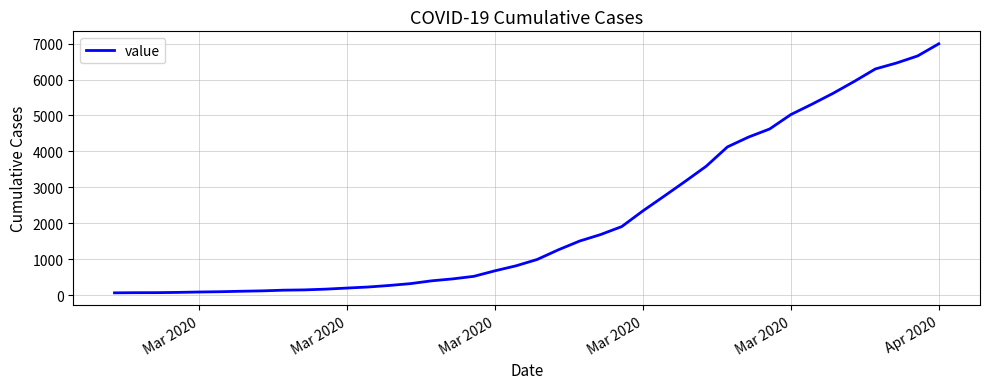

What is the difference between the maximum and minimum values?

6931